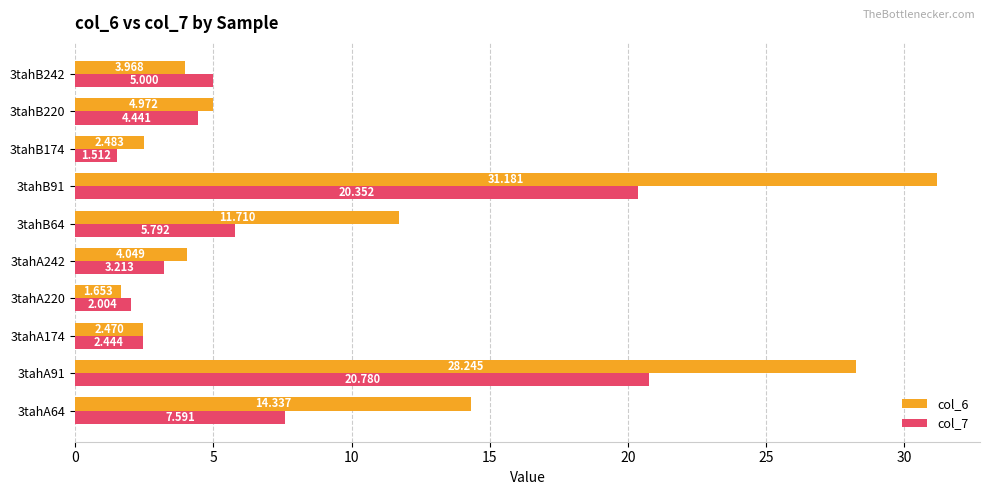

Is the value of col_6 at 3tahA174 greater than the value of col_7 at 3tahA242?

No